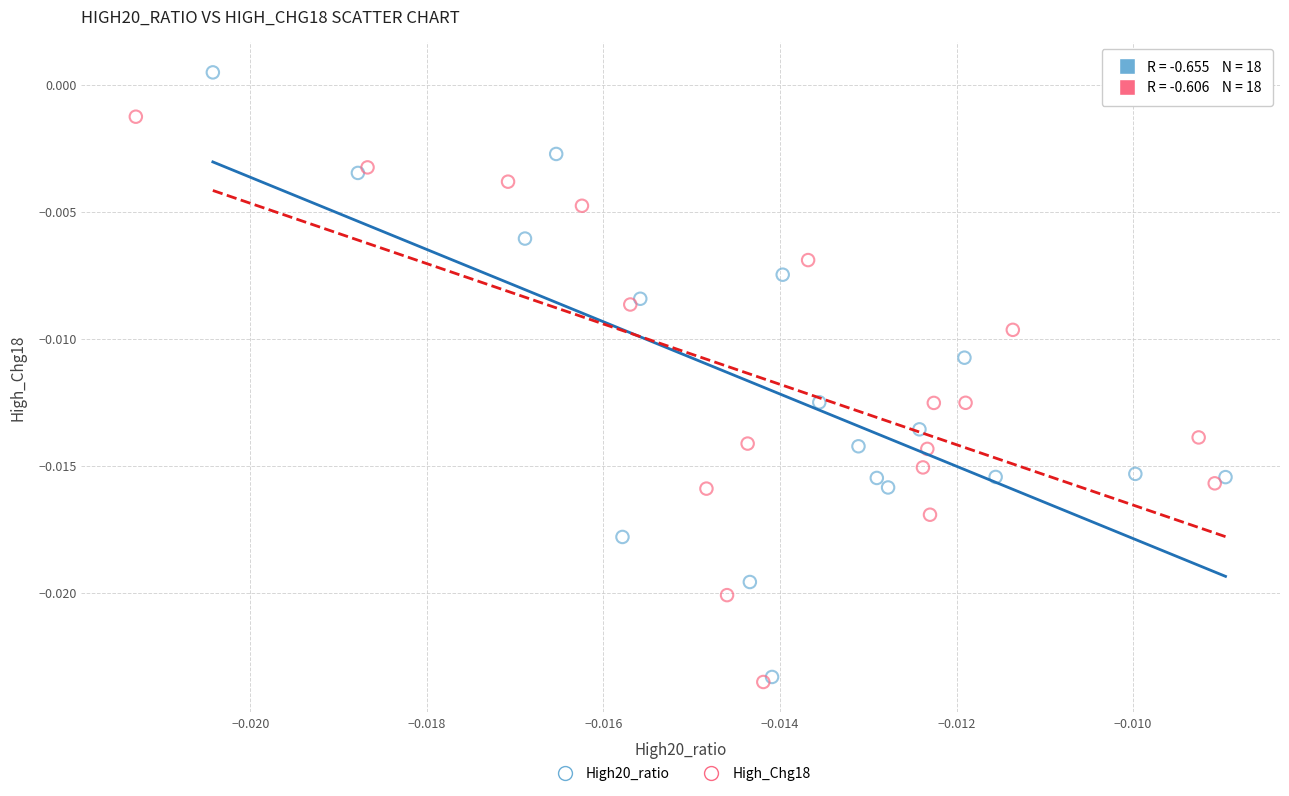

Which series contains the highest Y value?

High20_ratio